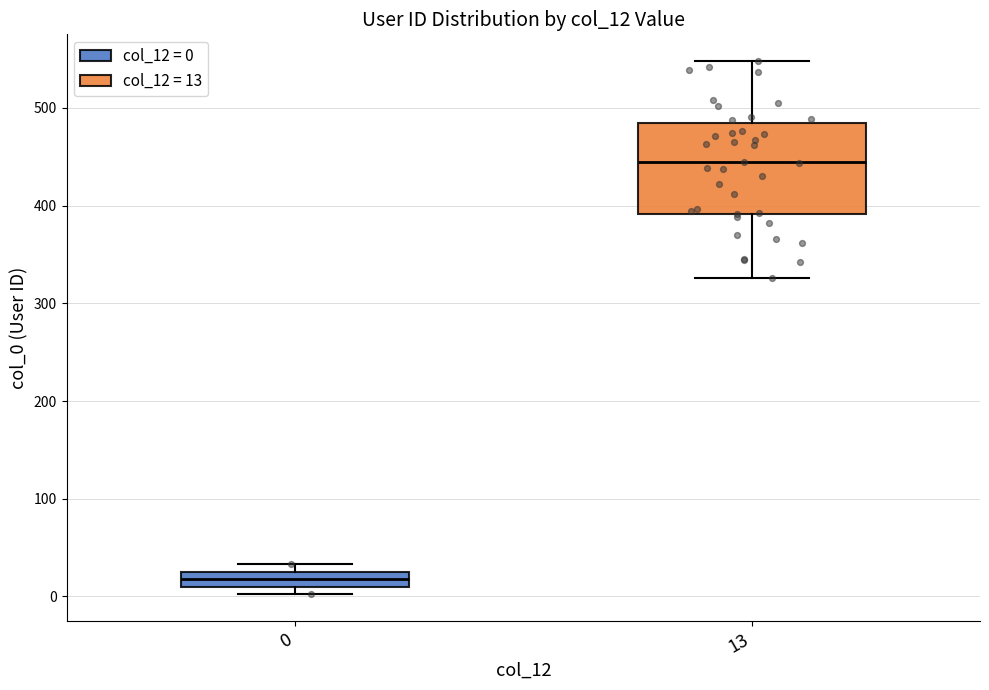

Reading left to right, transcribe this box plot: for each box, give where its median line is, the range the box spans, and where its two whiskers end, as read against the y-axis. The values are not printed on the chart, so give them approximately, as read against the axis.

0: median 20, box 10 to 30, whiskers 0 to 30 (just above the box's upper edge)
13: median 440, box 390 to 490, whiskers 330 to 550